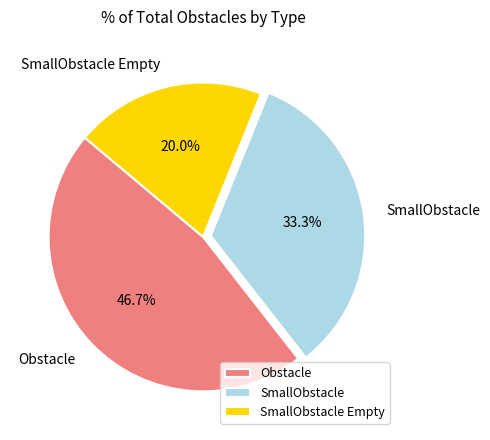

To the nearest percent, what is the combined percentage of Obstacle and SmallObstacle Empty?

67%